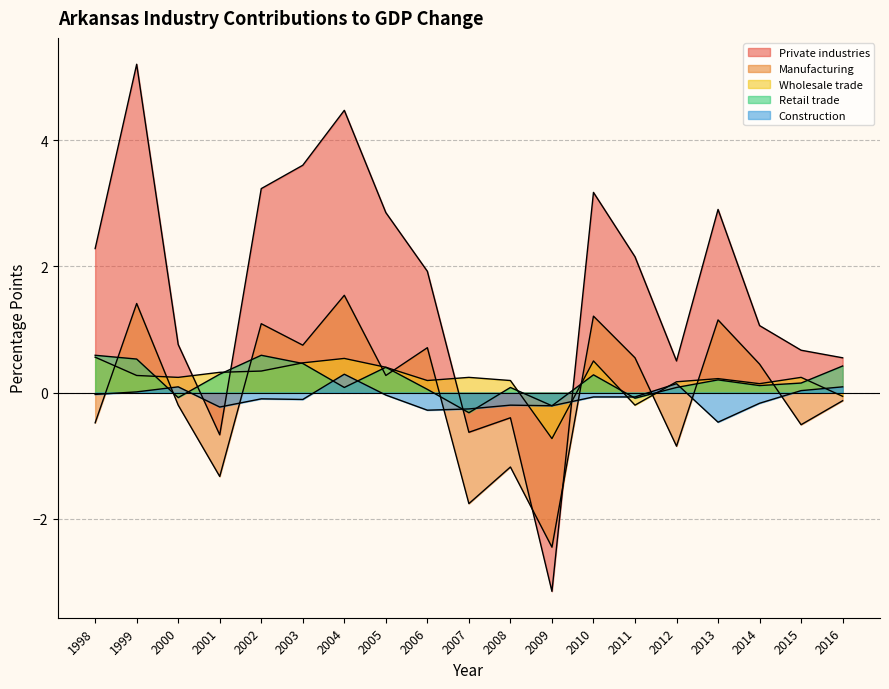

At which category does Manufacturing reach its first local valley?

2001